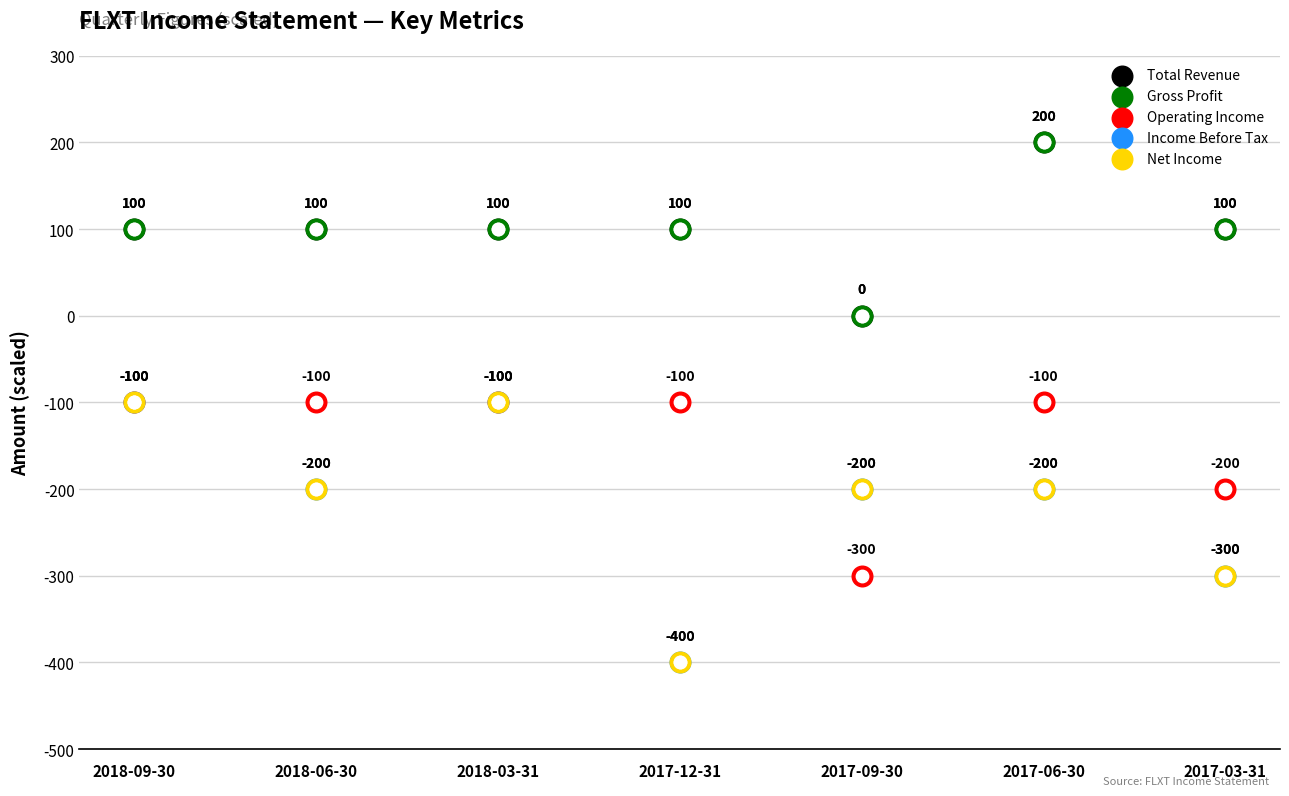

Which series contains the highest Y value?

Total Revenue